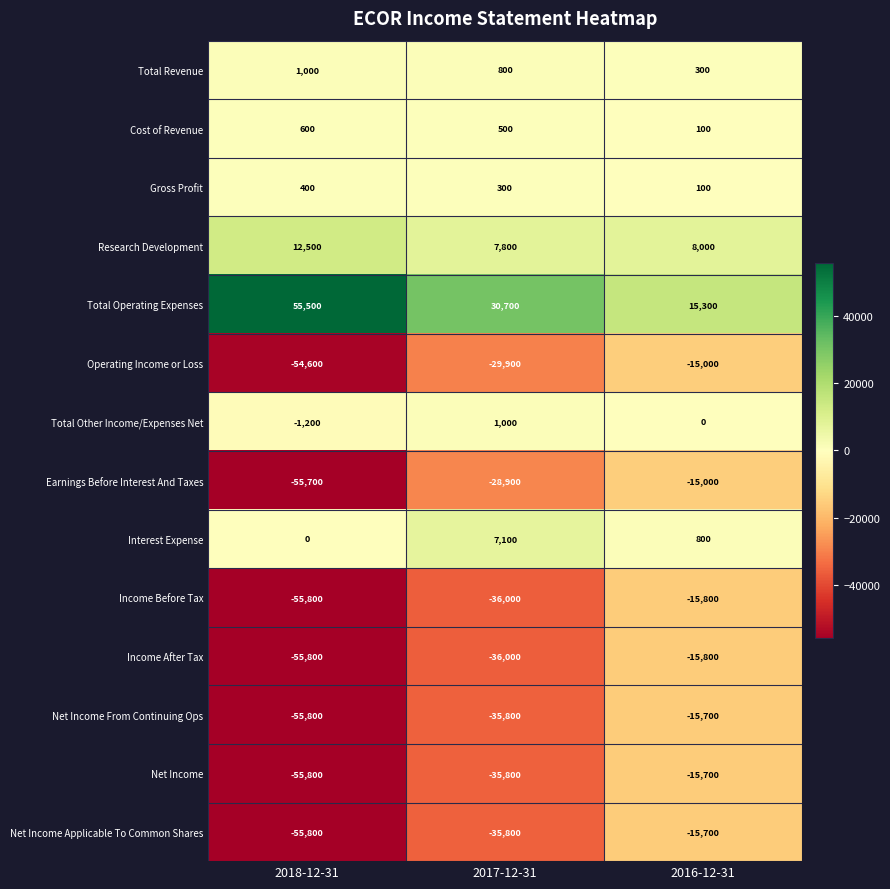

Which series has the largest total across all categories?

Total Operating Expenses